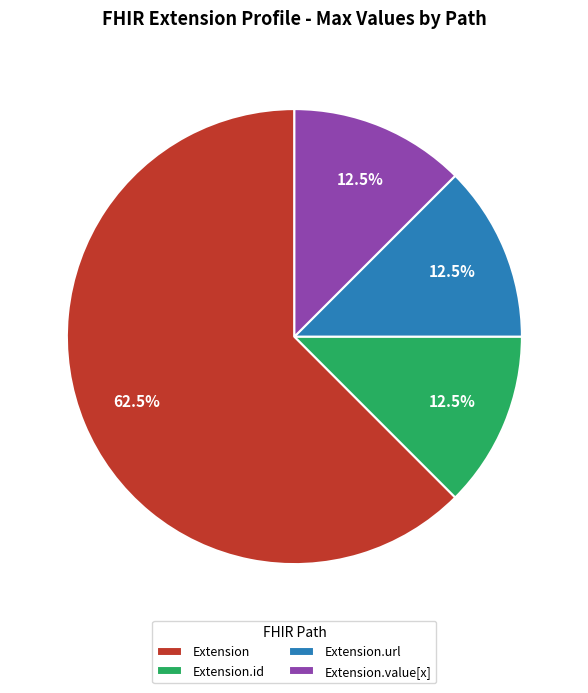

How many segments does this pie chart have?

4